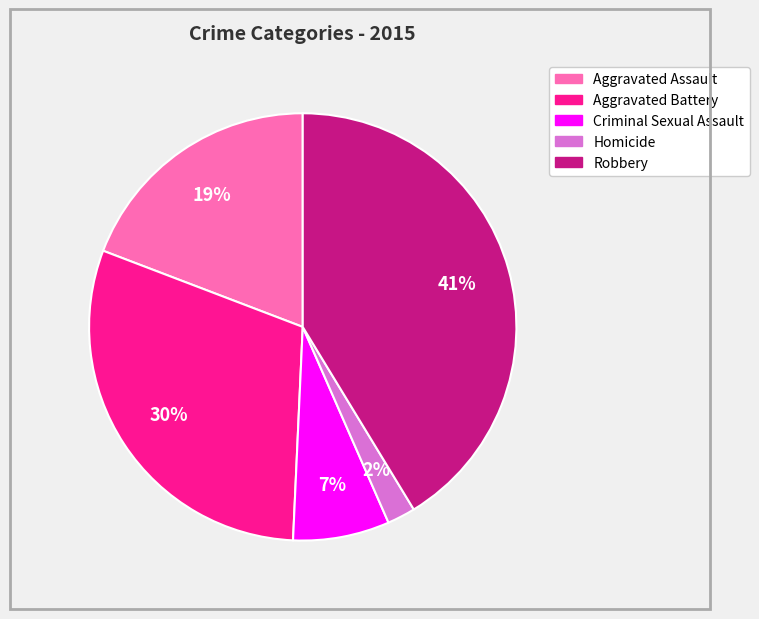

Which category has the biggest portion of the pie?

Robbery